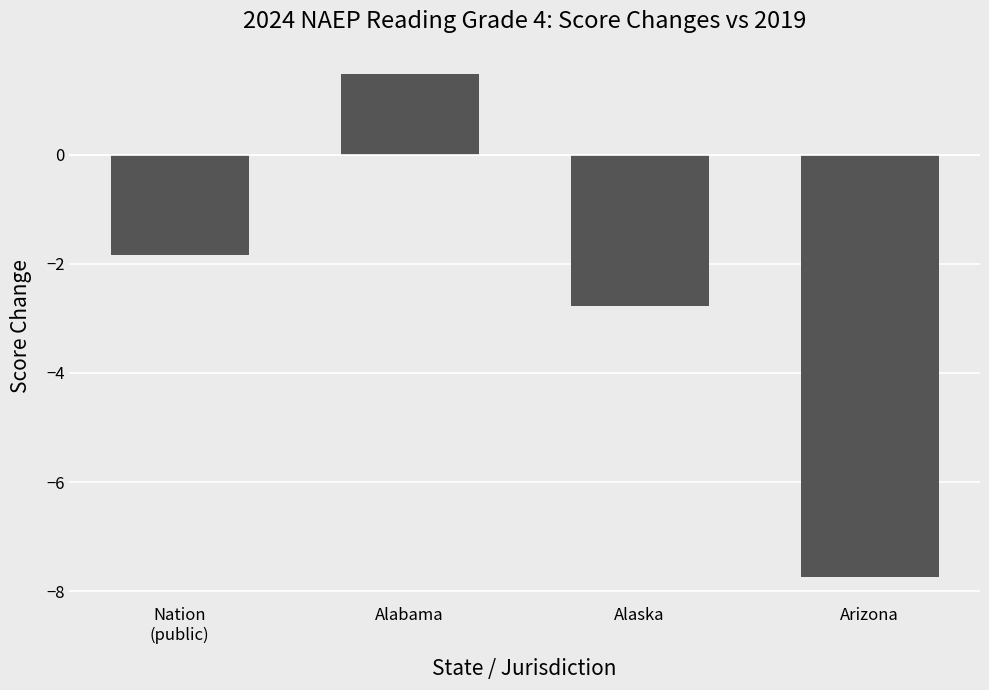

What is the average value?

-2.7